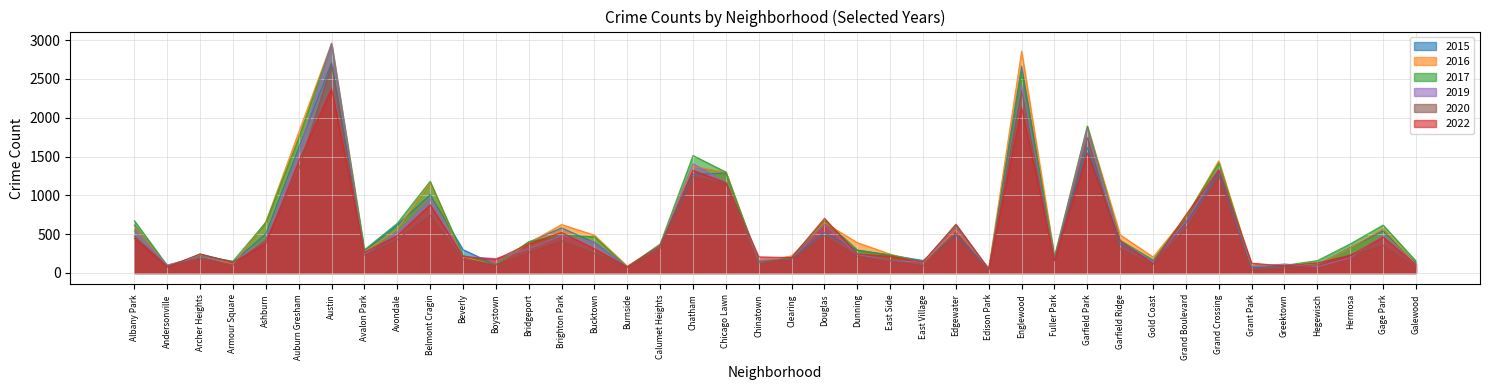

What is the spread (max minus min) of values at Grand Crossing?

194